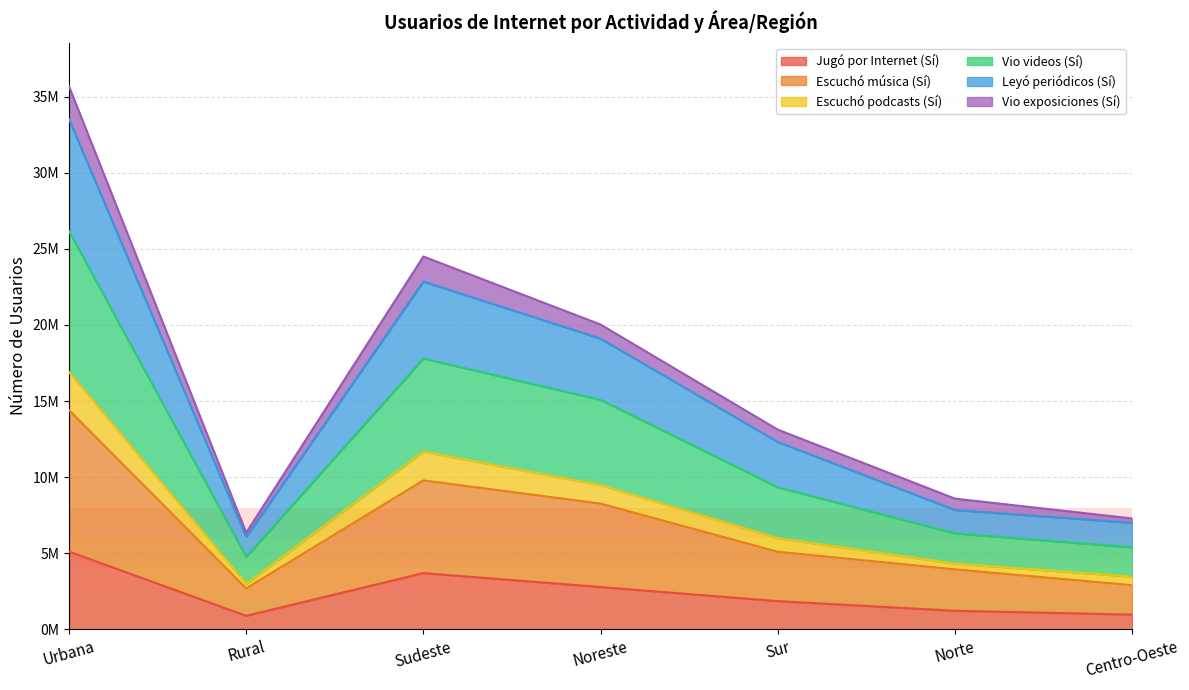

At which label does Vio videos (Sí) reach its minimum?

Rural